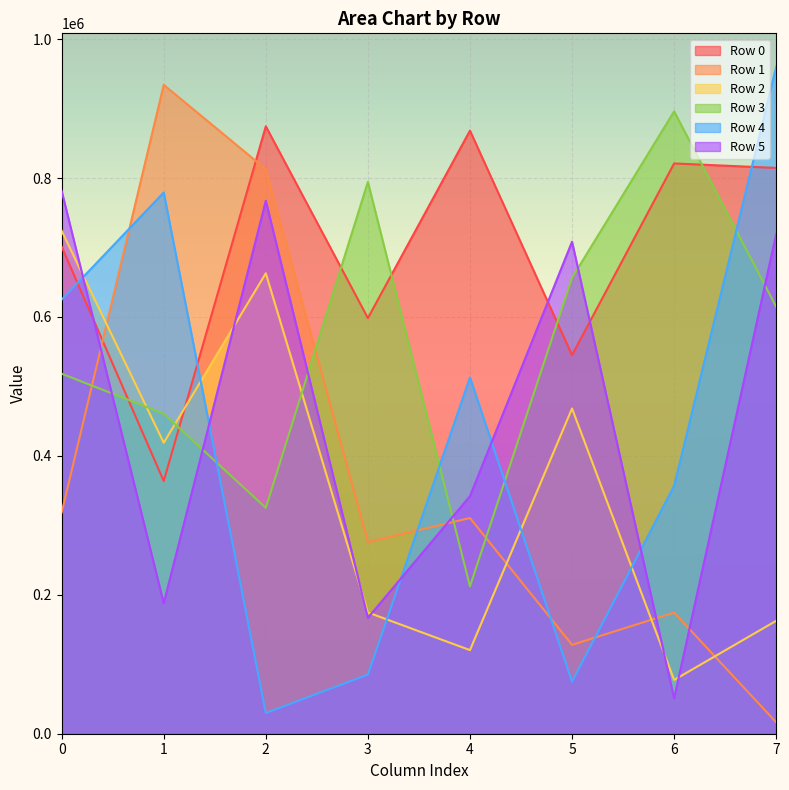

At which category does the chart reach its peak across all series?

7